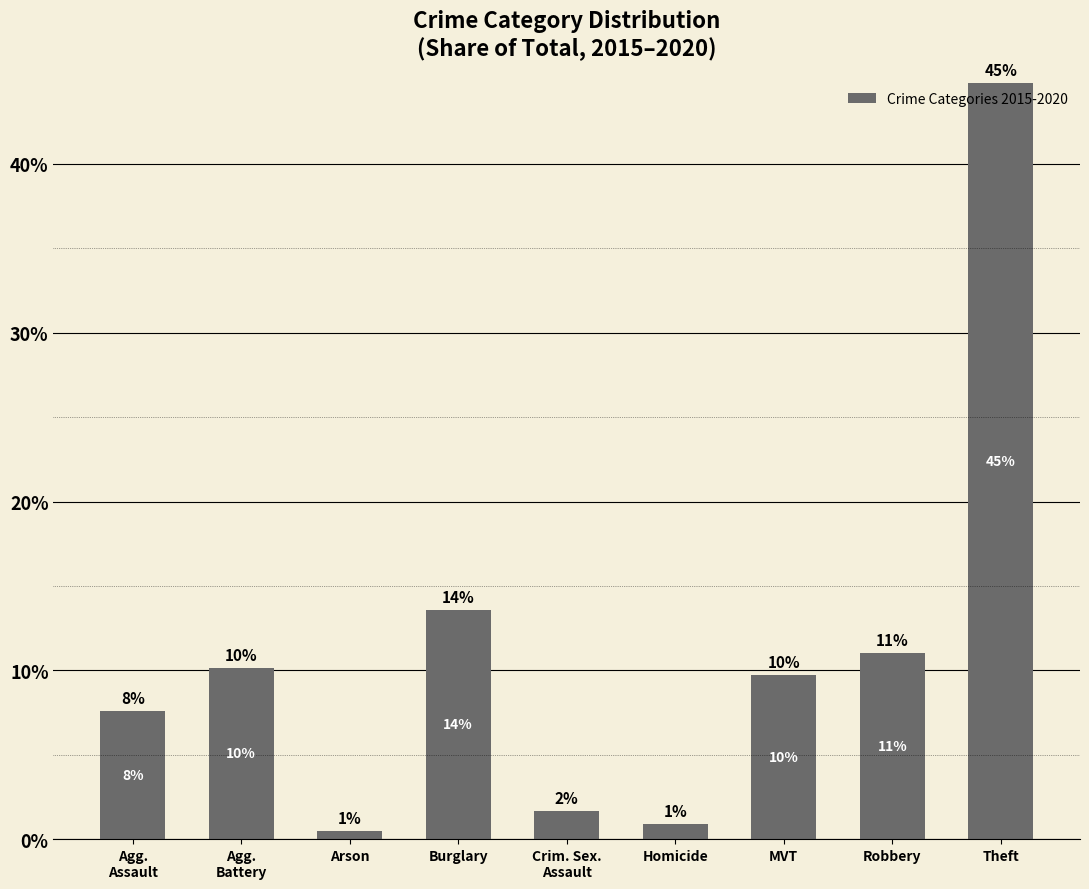

Where is the data nearest to the value 22?

Burglary